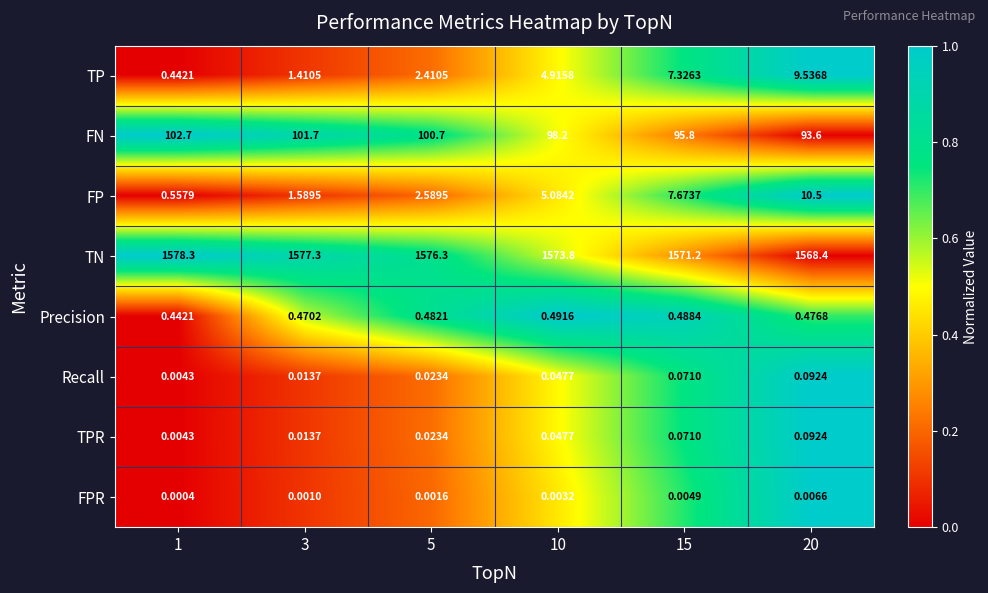

How many series are shown in this chart?

8